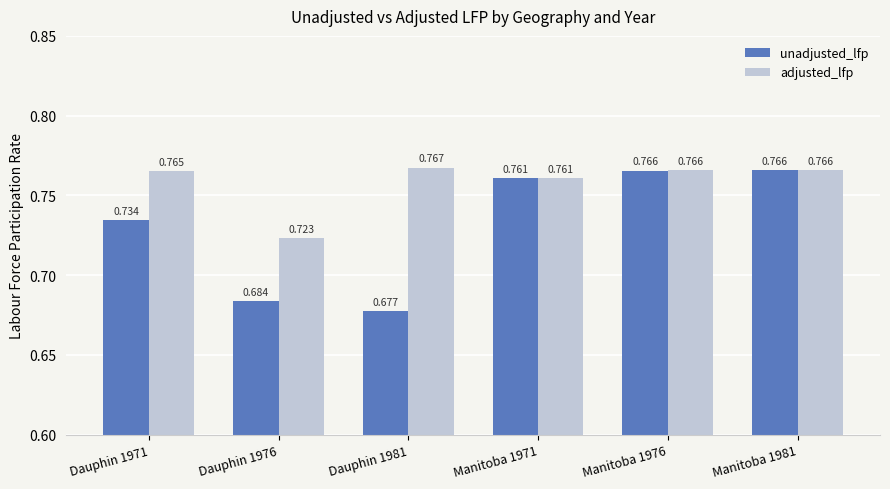

Rank the series by their maximum value, from highest to lowest.

adjusted_lfp, unadjusted_lfp